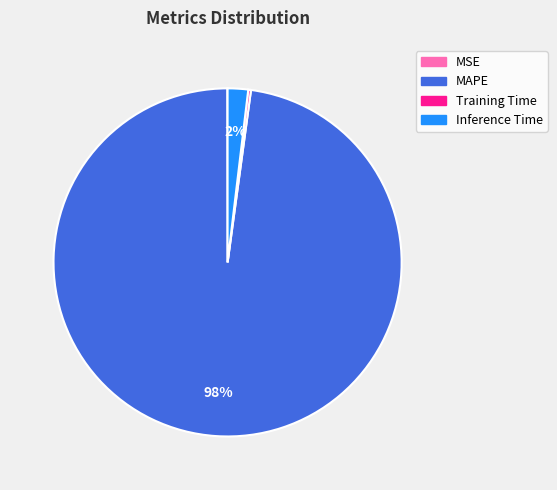

What is the largest slice in the pie chart?

MAPE